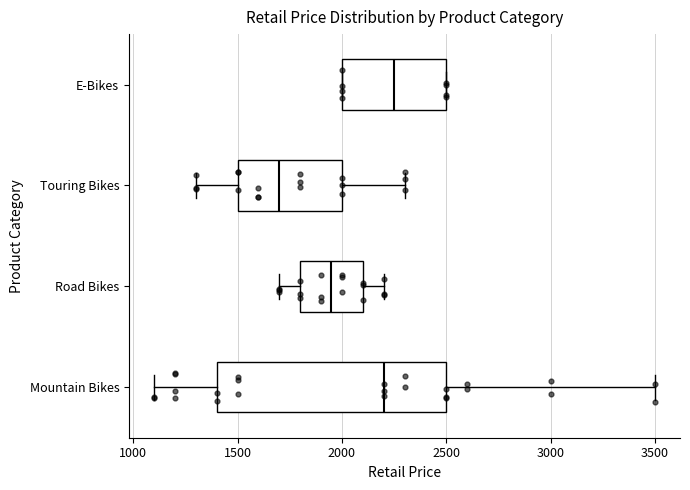

Reading bottom to top, transcribe this box plot: for each box, give where its median line is, the range the box spans, and where its two whiskers end, as read against the x-axis. The values are not printed on the chart, so give them approximately, as read against the axis.

Mountain Bikes: median 2200, box 1400 to 2500, whiskers 1100 to 3500
Road Bikes: median 1950, box 1800 to 2100, whiskers 1700 to 2200
Touring Bikes: median 1700, box 1500 to 2000, whiskers 1300 to 2300
E-Bikes: median 2250, box 2000 to 2500, whiskers 2000 to 2500